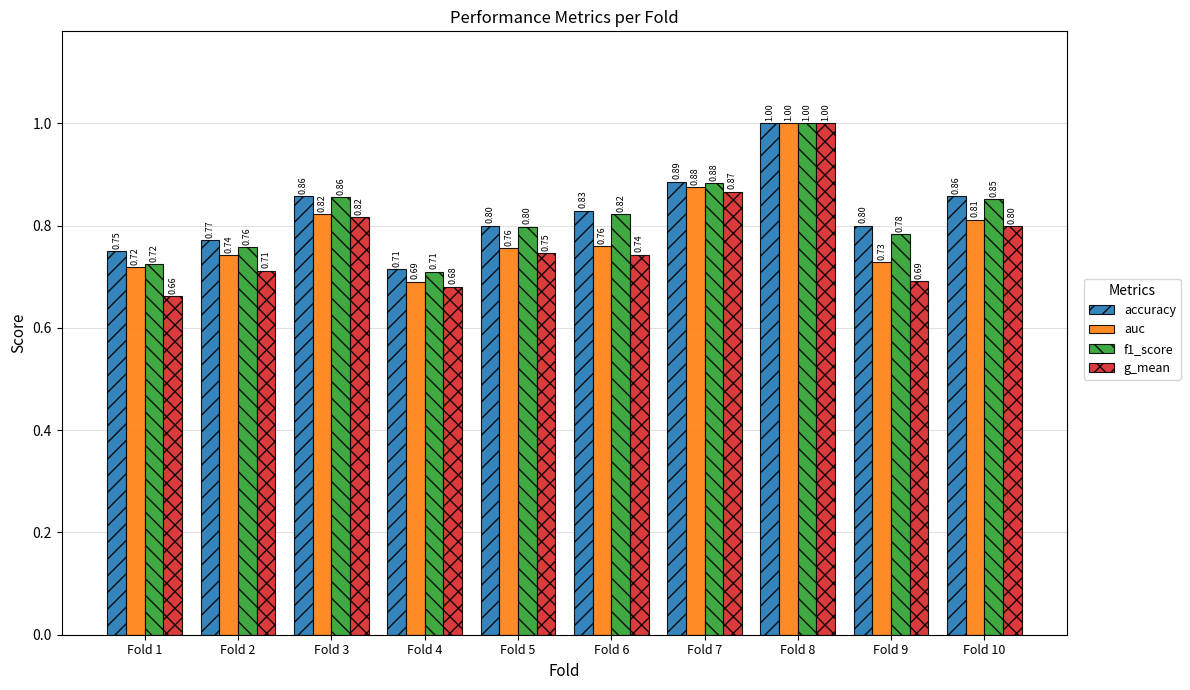

Rank the categories by g_mean value from lowest to highest.

Fold 1, Fold 4, Fold 9, Fold 2, Fold 6, Fold 5, Fold 10, Fold 3, Fold 7, Fold 8